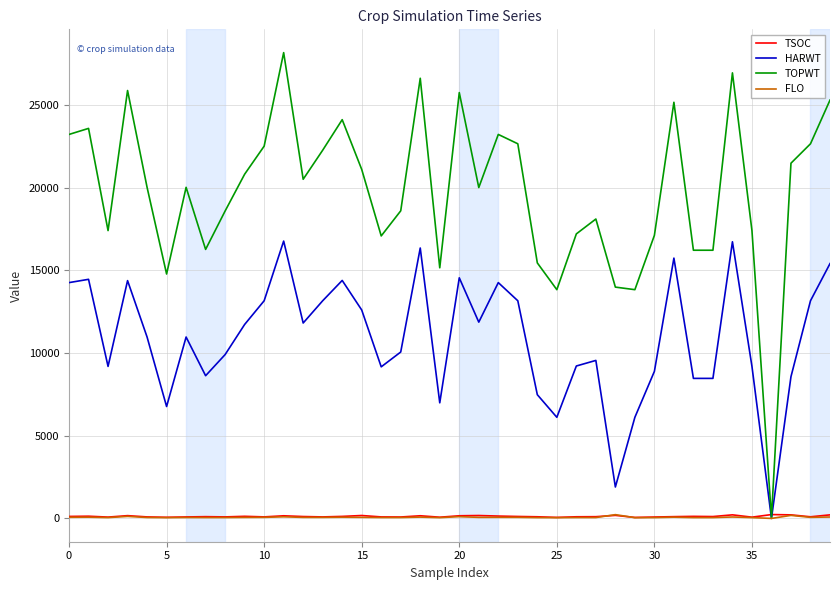

Which series has the widest spread of values?

TOPWT